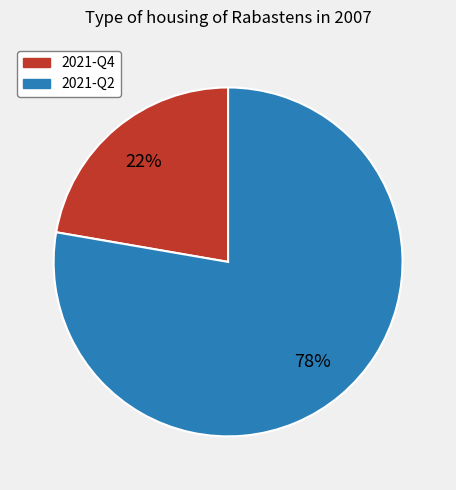

To the nearest percent, what is the combined percentage of 2021-Q2 and 2021-Q4?

100%